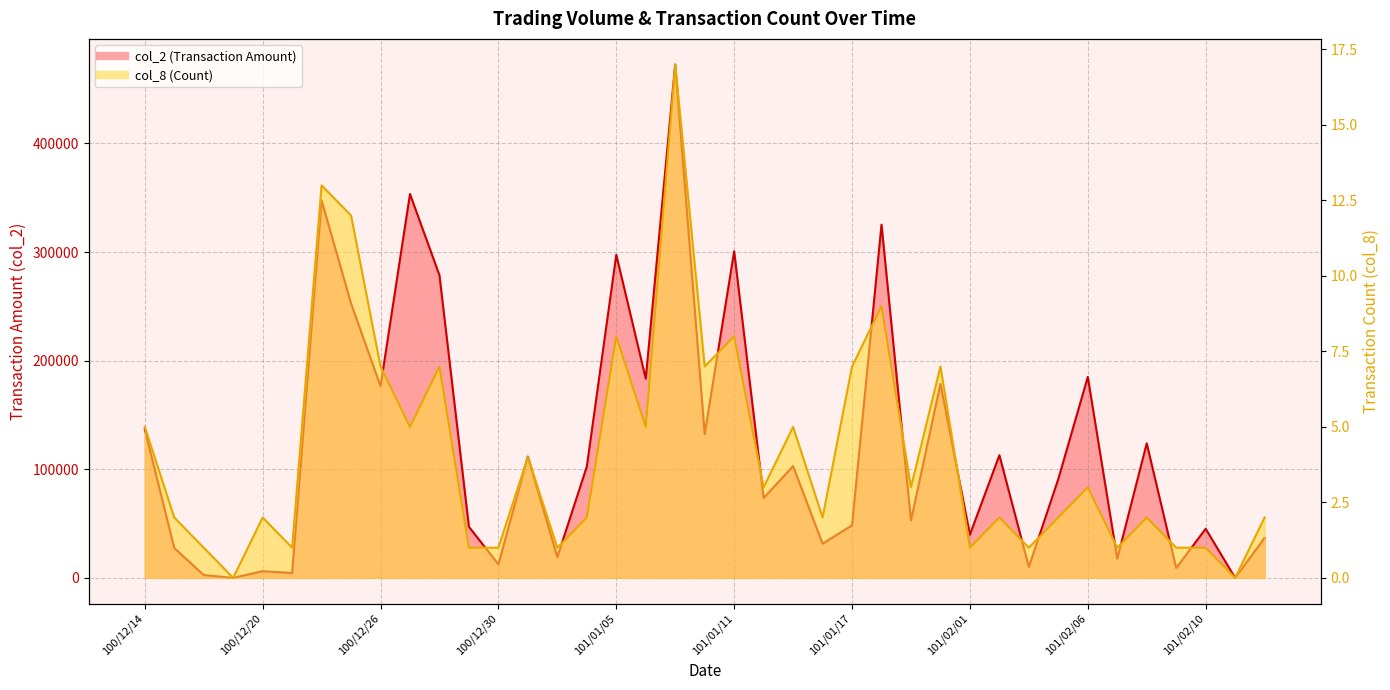

List the labels in order of col_8 value, largest first.

101/01/09, 100/12/22, 100/12/23, 101/01/18, 101/01/05, 101/01/11, 100/12/26, 100/12/28, 101/01/10, 101/01/17, 101/01/31, 100/12/14, 100/12/27, 101/01/06, 101/01/13, 101/01/02, 101/01/12, 101/01/30, 101/02/06, 100/12/15, 100/12/20, 101/01/04, 101/01/16, 101/02/02, 101/02/04, 101/02/08, 101/02/14, 100/12/16, 100/12/21, 100/12/29, 100/12/30, 101/01/03, 101/02/01, 101/02/03, 101/02/07, 101/02/09, 101/02/10, 100/12/19, 101/02/13